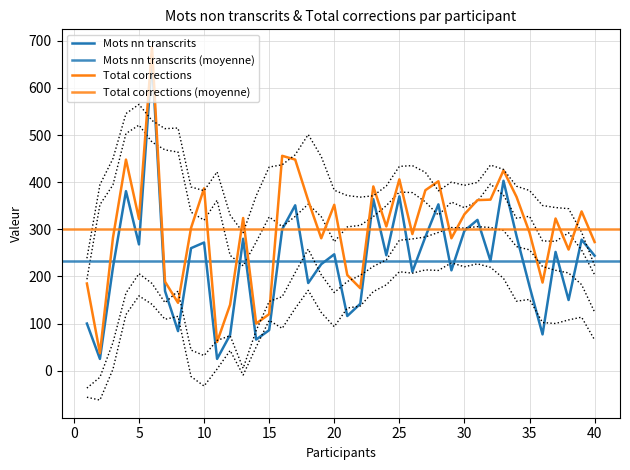

Is the value of Total corrections at 20 greater than the value of Mots nn transcrits at 31?

Yes